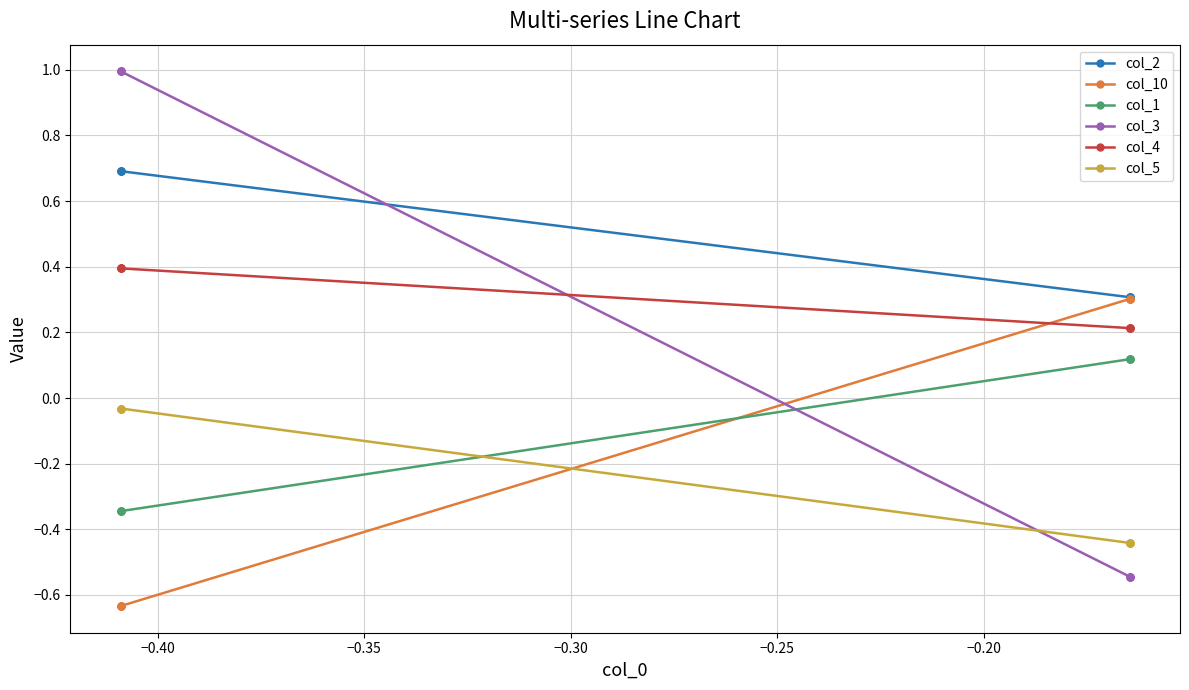

What is the sum of all col_5 values?

-1.9